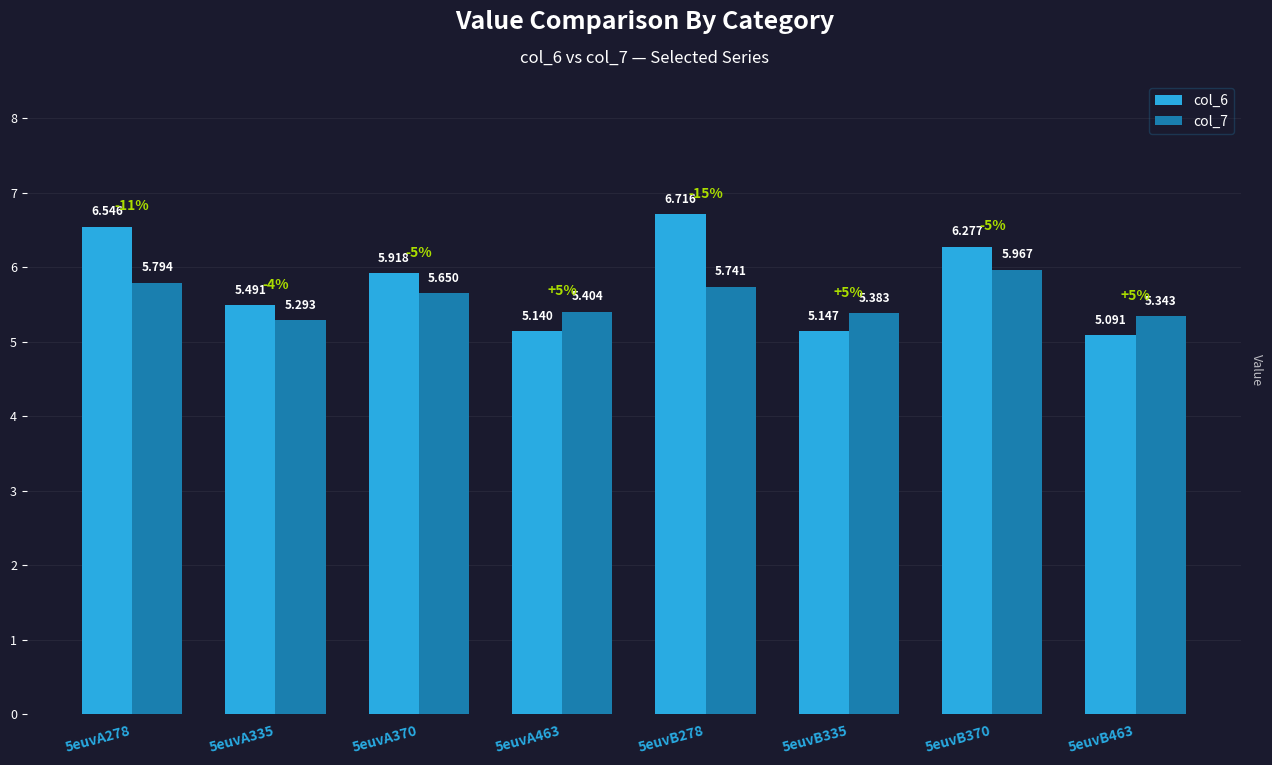

The col_7 series shows 9.2 at 5euvB335. True or false?

False